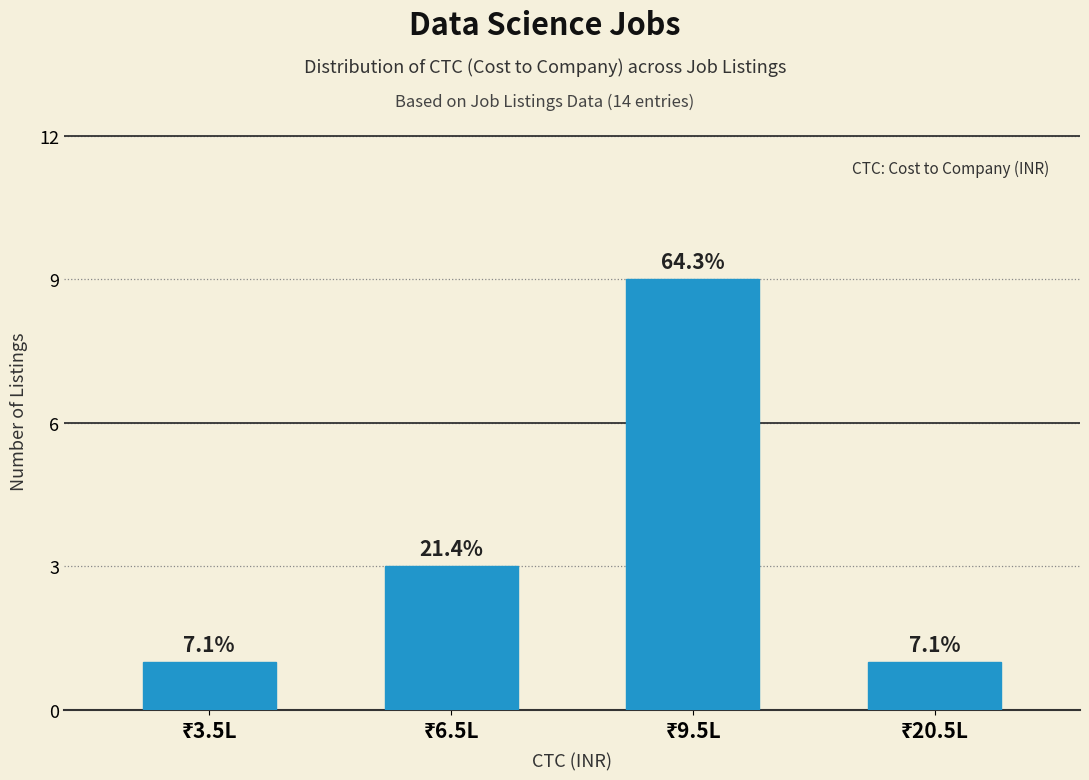

What is the greatest value displayed?

9